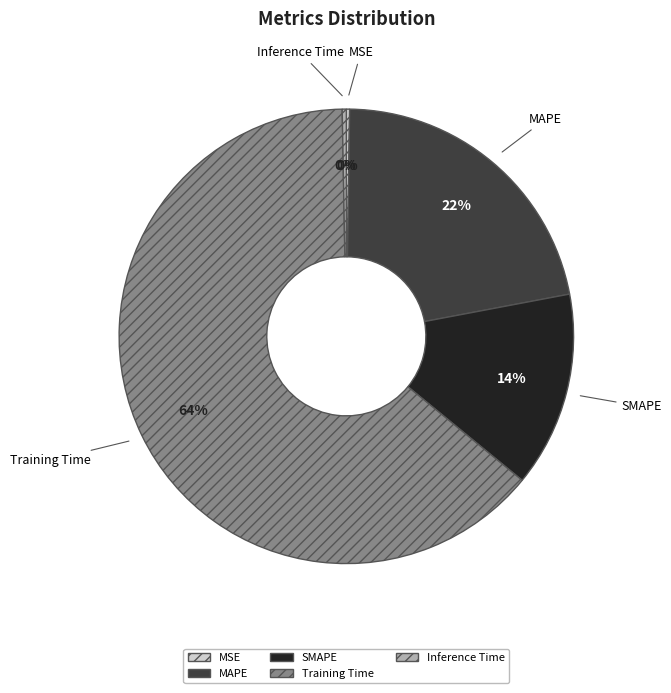

To the nearest percent, what is the combined percentage of SMAPE and Inference Time?

14%